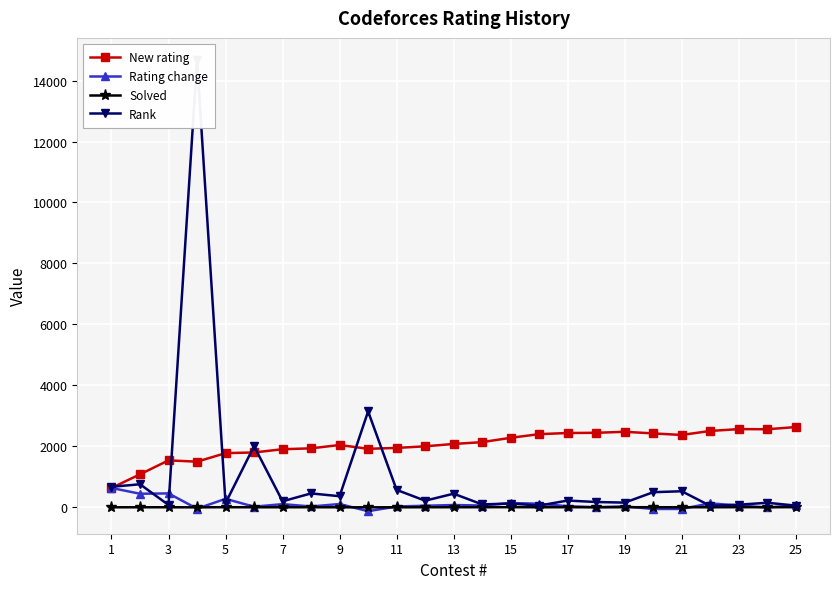

What is the lowest value of the New rating series?

637